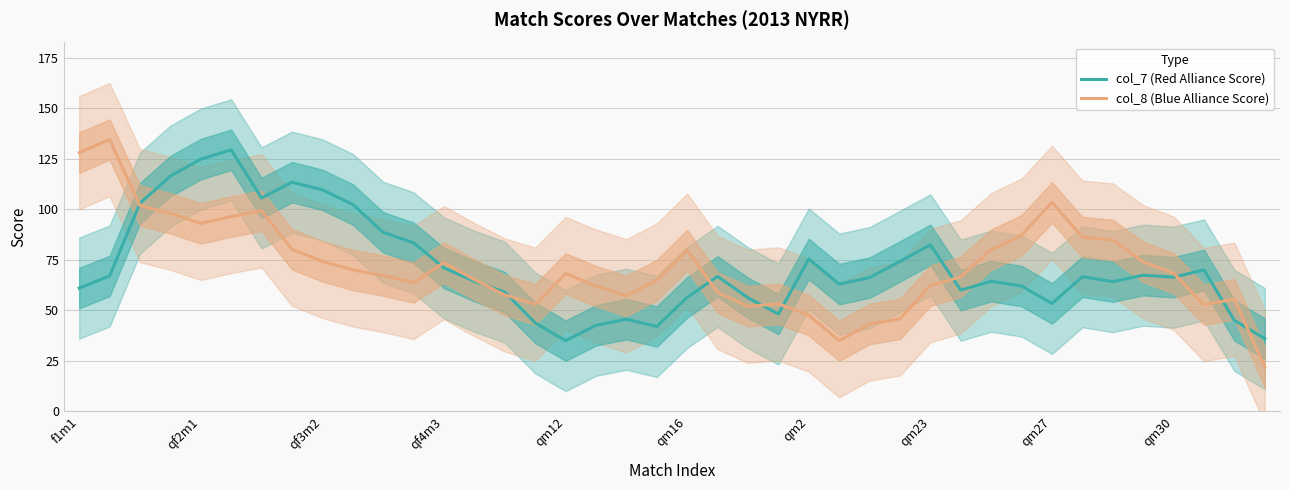

What is the smallest value displayed?

22.0